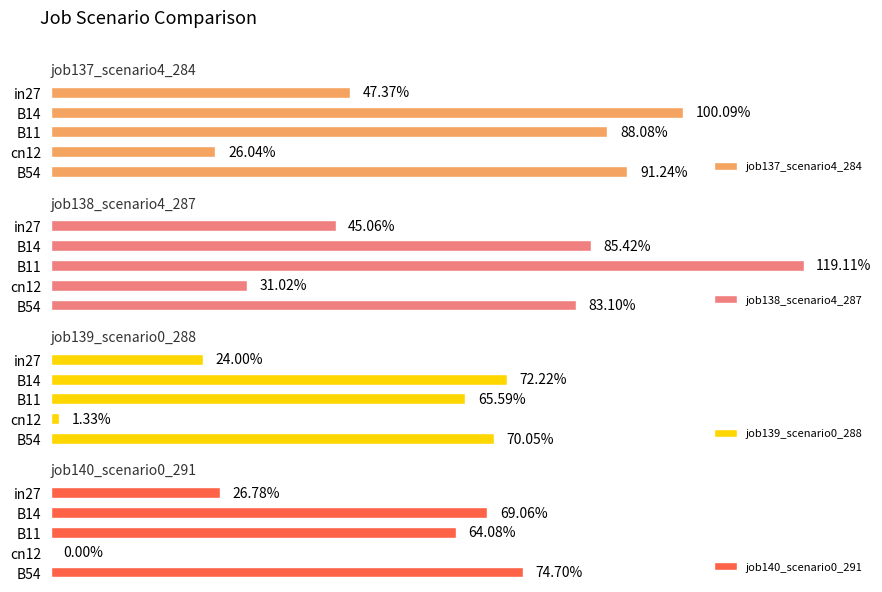

Rank the categories by job140_scenario0_291 value from highest to lowest.

B54, B14, B11, in27, cn12